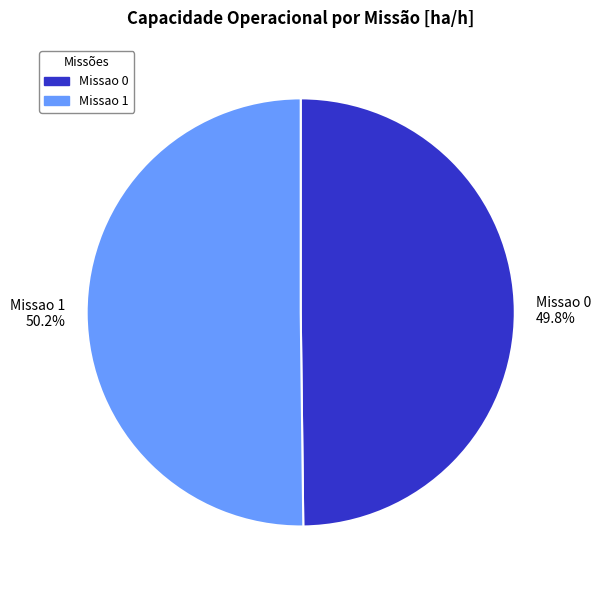

Does any single category account for the majority?

Yes